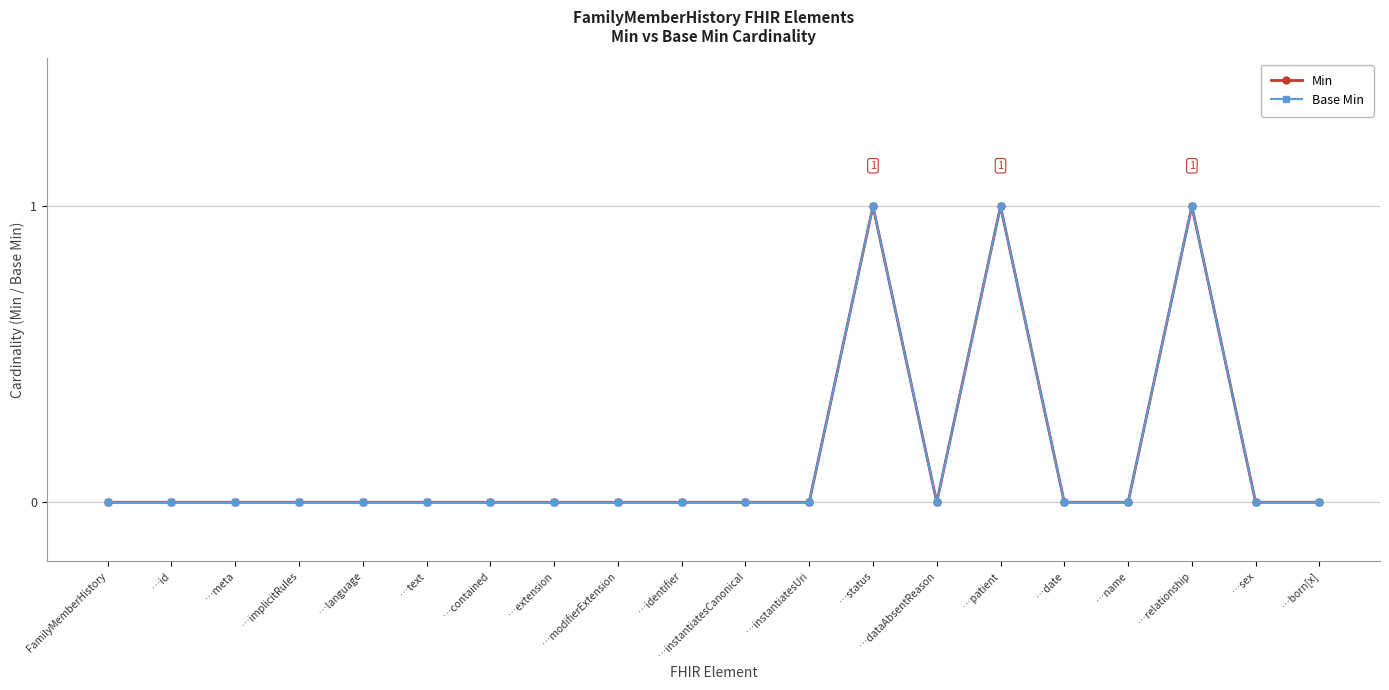

True or false: Base Min and Min cross at least once.

False